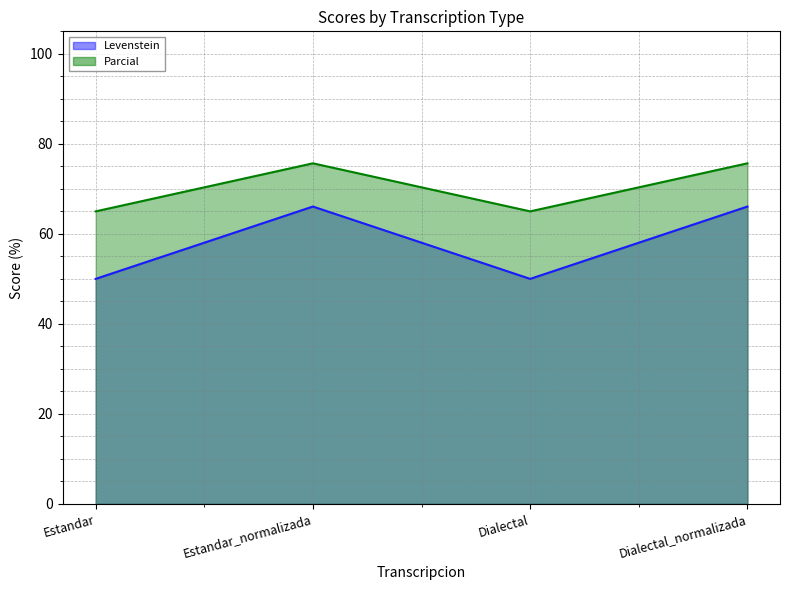

Rank the series by their average value, from highest to lowest.

Parcial, Levenstein